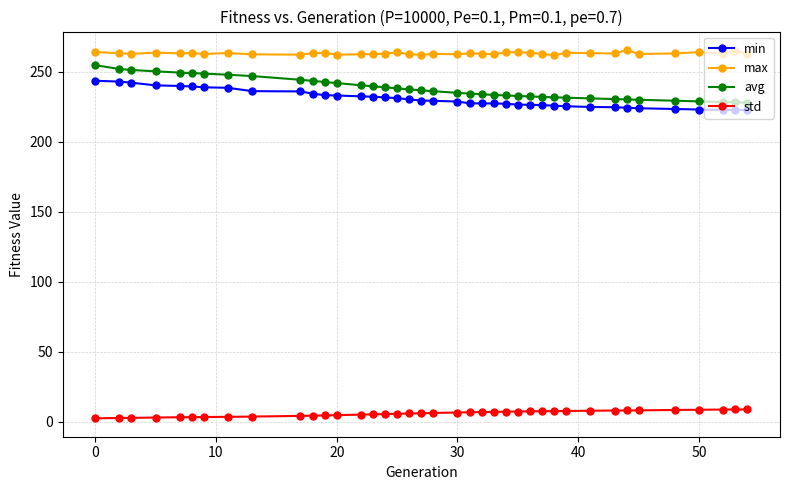

At how many categories does at least one series exceed 38?

39